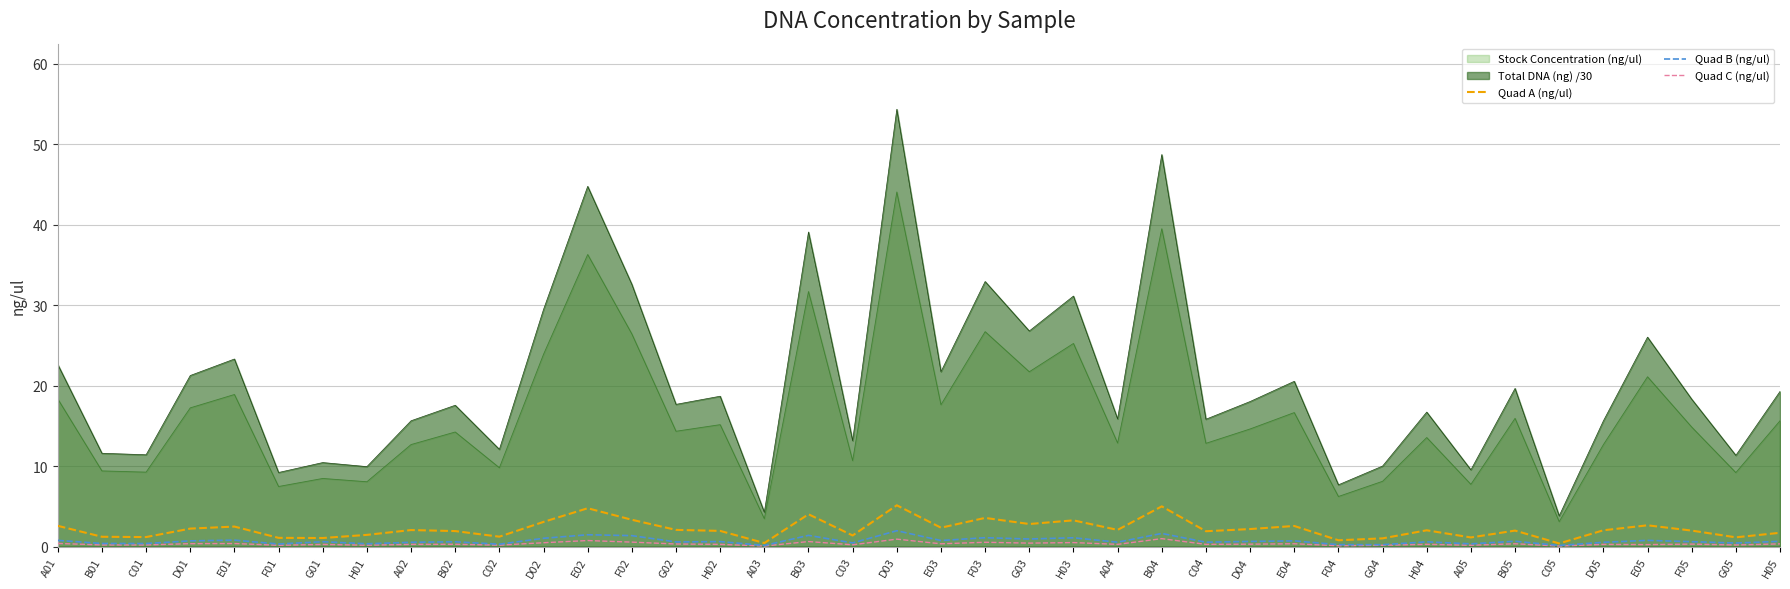

What is the sum of all Quad C (ng/ul) values?

13.3